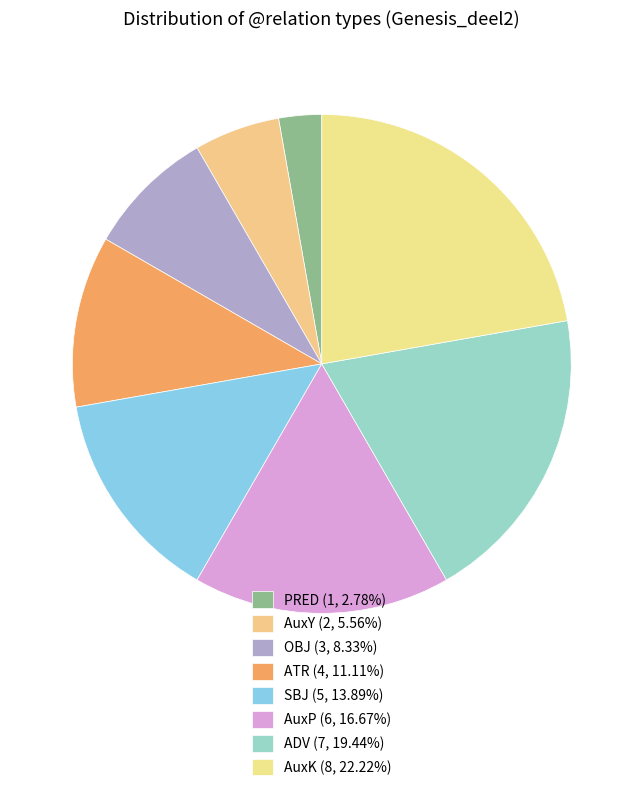

Does PRED represent more than half of the total?

No